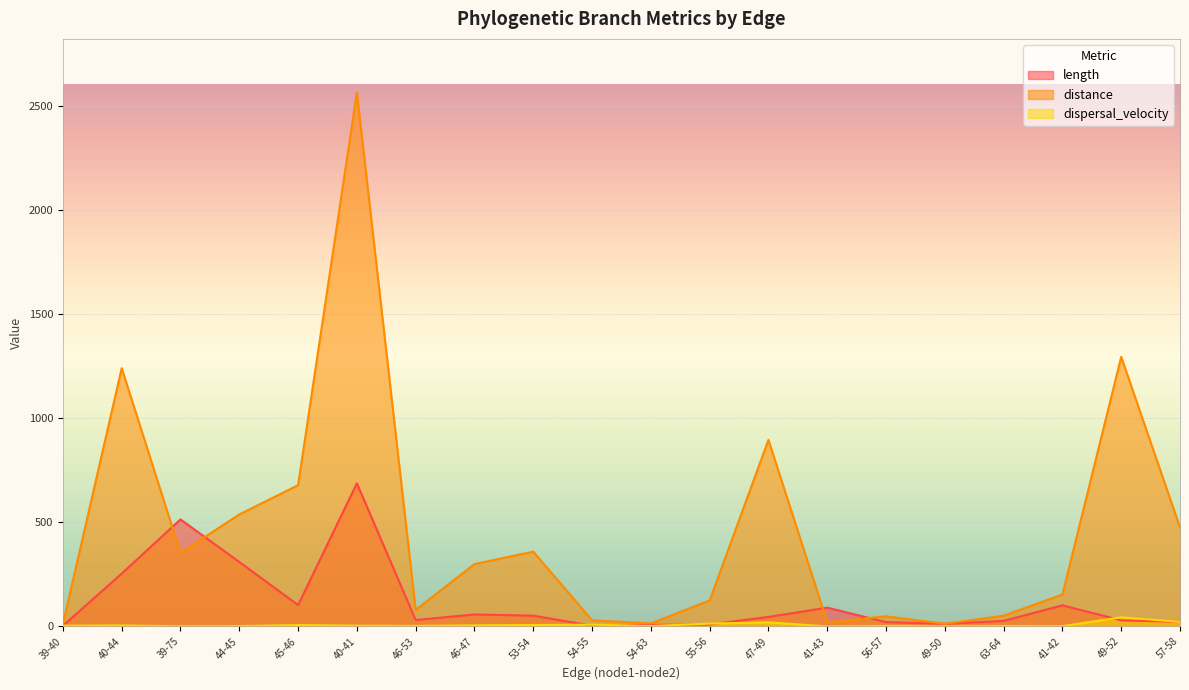

Where is the first local maximum for distance?

40-44